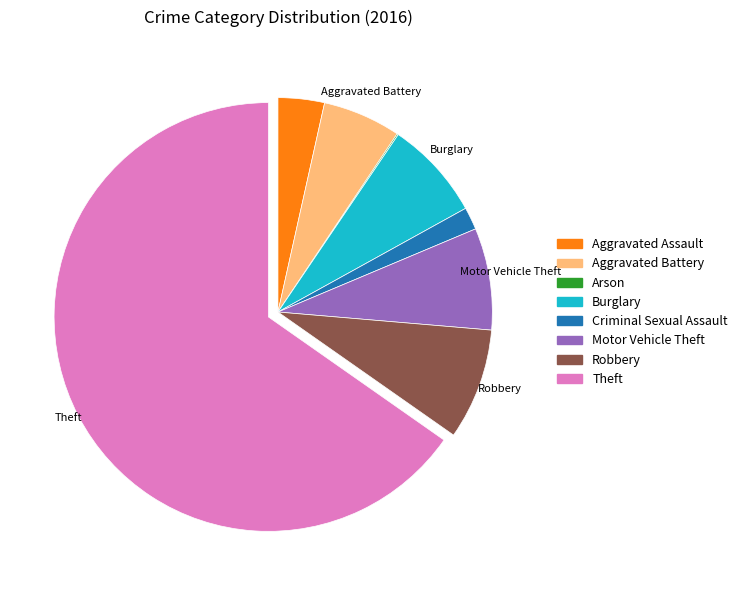

What is the ratio of the value at Burglary to the value at Motor Vehicle Theft?

1.0